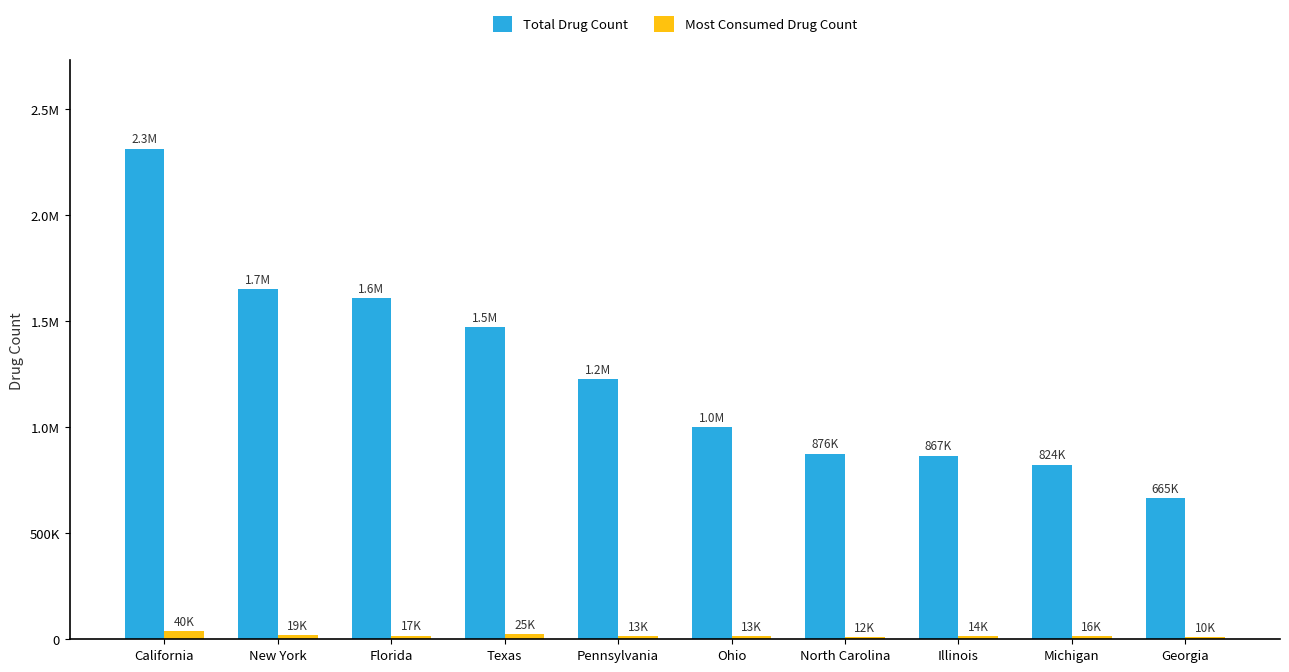

What is the label of the 1st bar from the left?

California